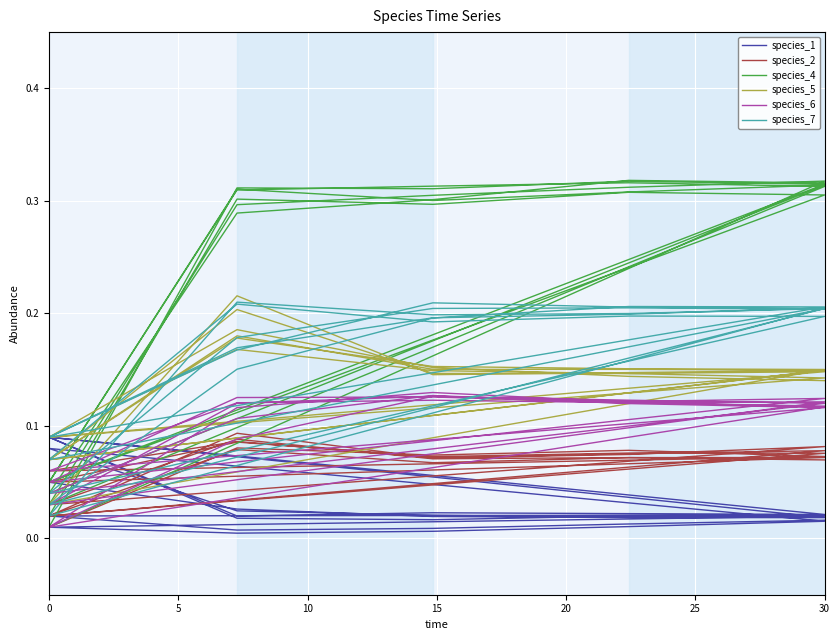

What is the label of the 2nd point from the left?

5